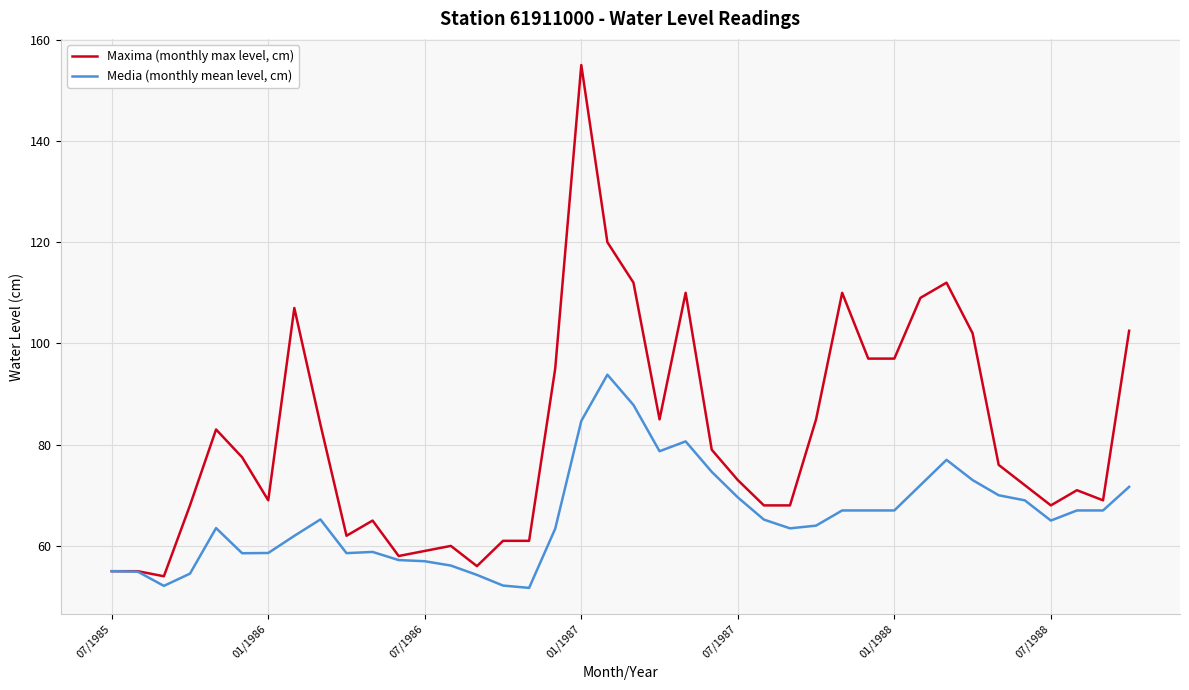

Rank the series by their average value, from lowest to highest.

Media (monthly mean level, cm), Maxima (monthly max level, cm)